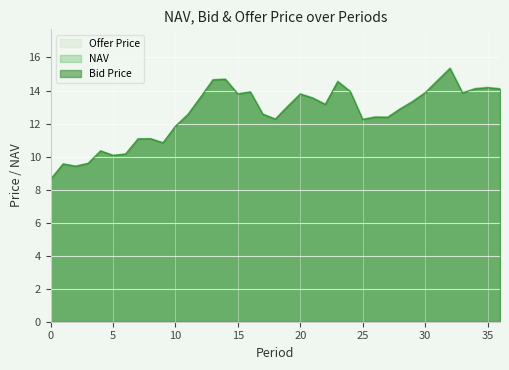

At which category does Offer Price reach its first local valley?

2